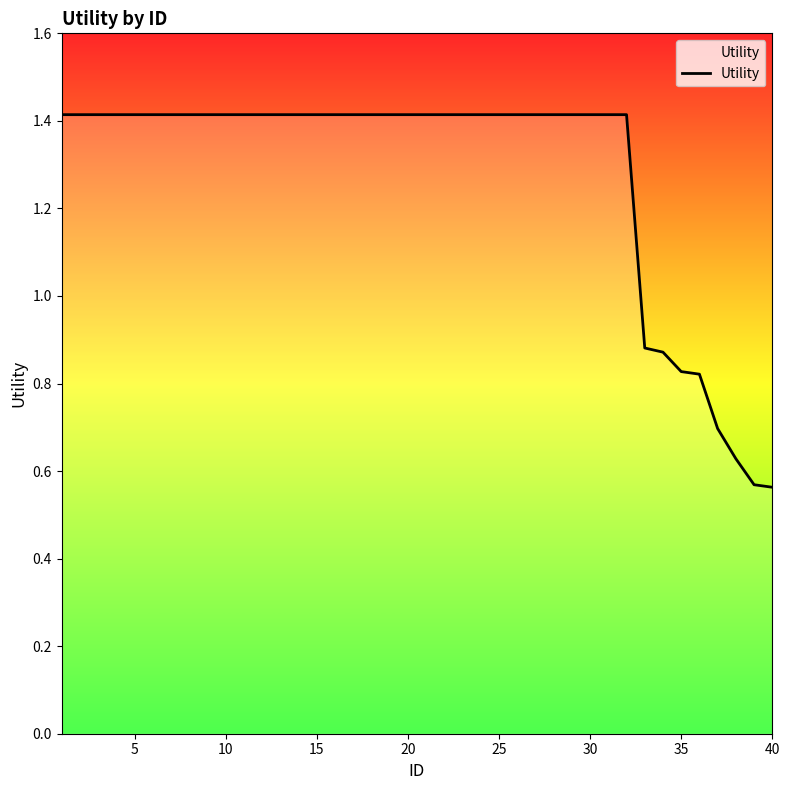

What is the maximum value shown in the chart?

1.4